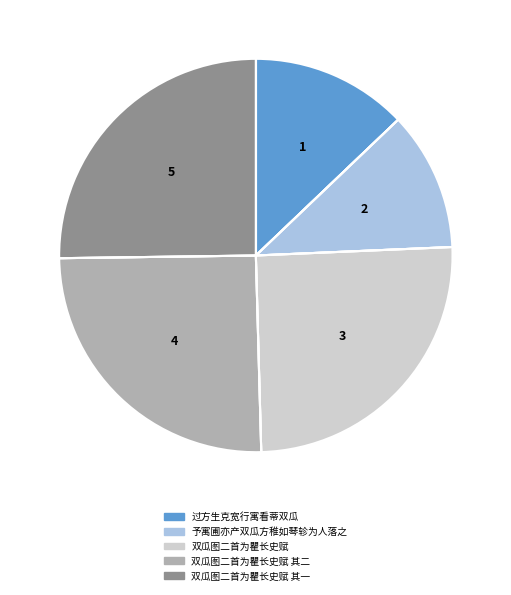

Does 过方生克宽行寓看蒂双瓜 represent more than half of the total?

No